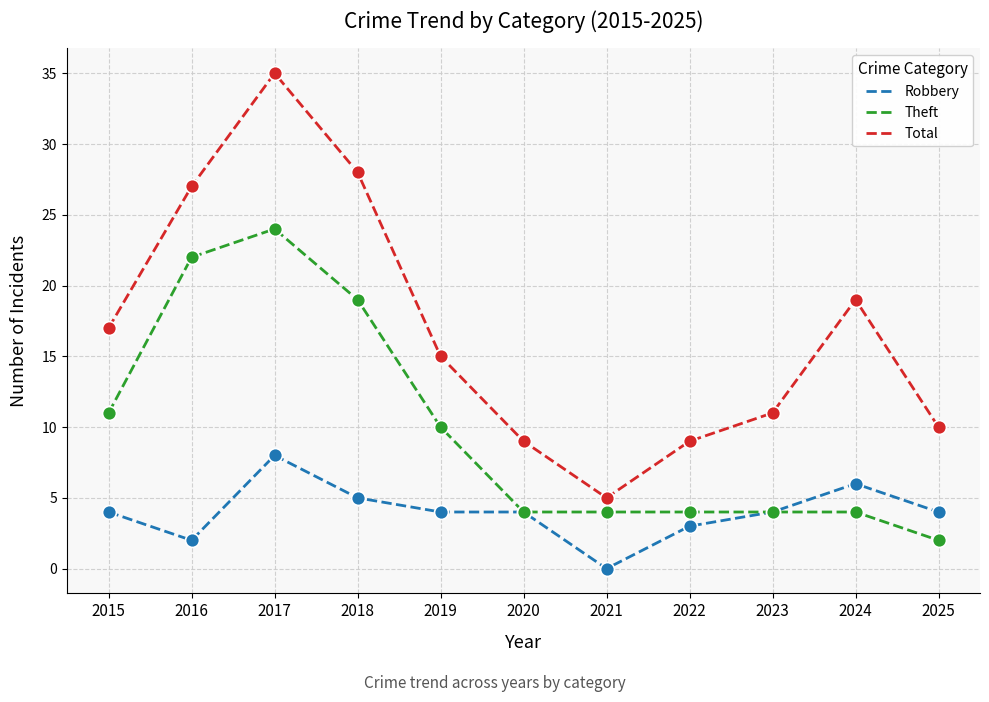

Which series has the largest total across all categories?

Total